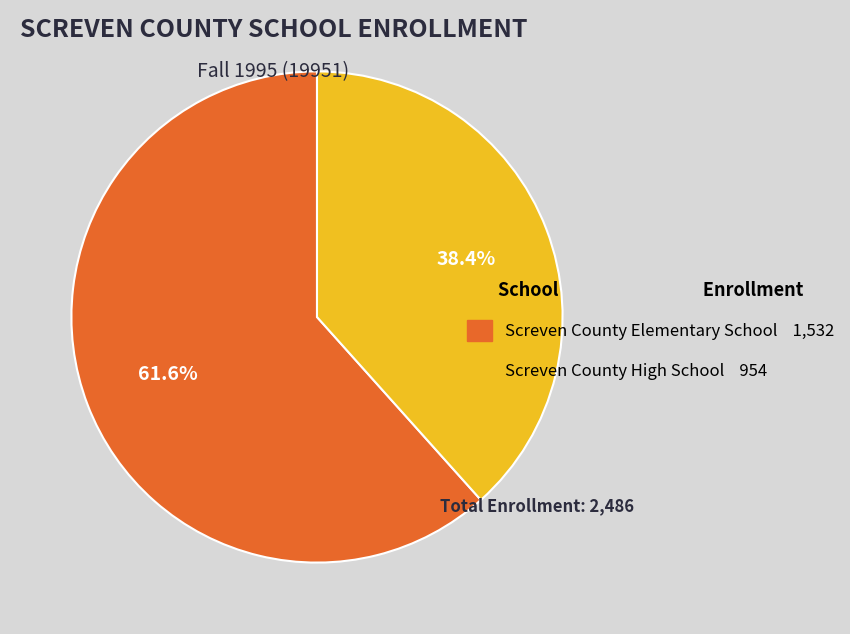

Which slice is the smallest?

Screven County High School